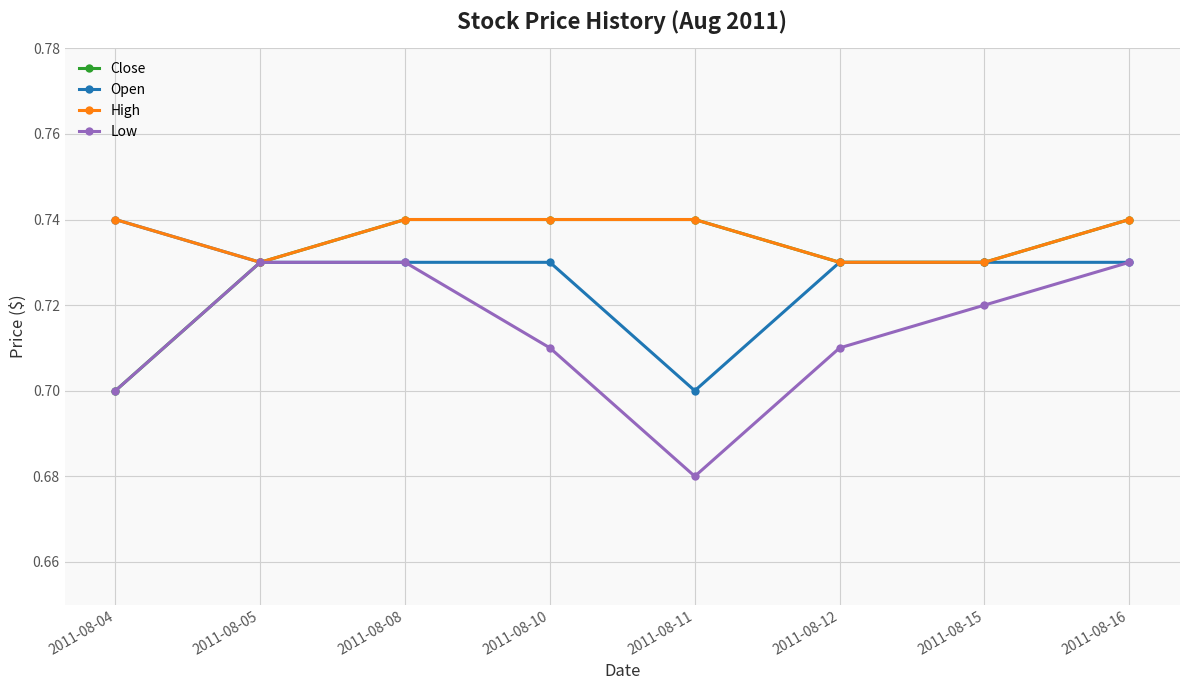

Does the chart have visible grid lines?

Yes